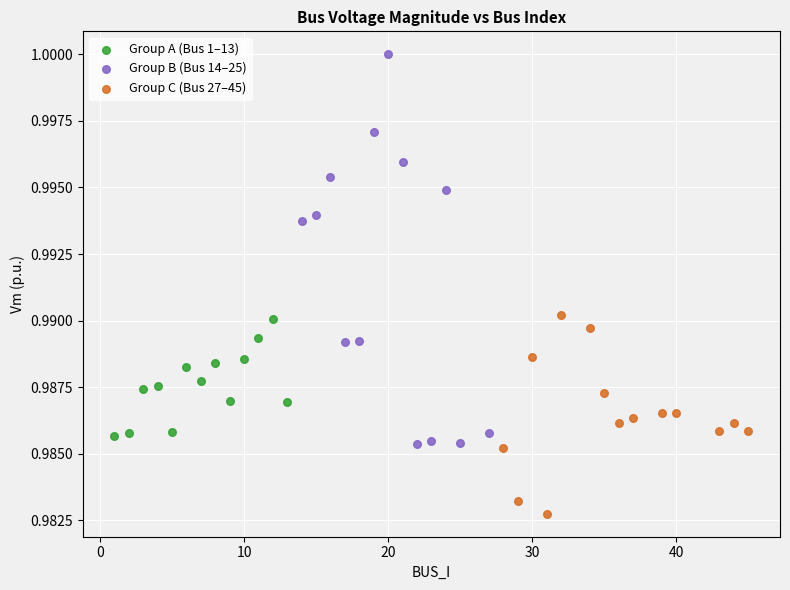

Which series has the largest Y range (max minus min)?

Group B (Bus 14–25)